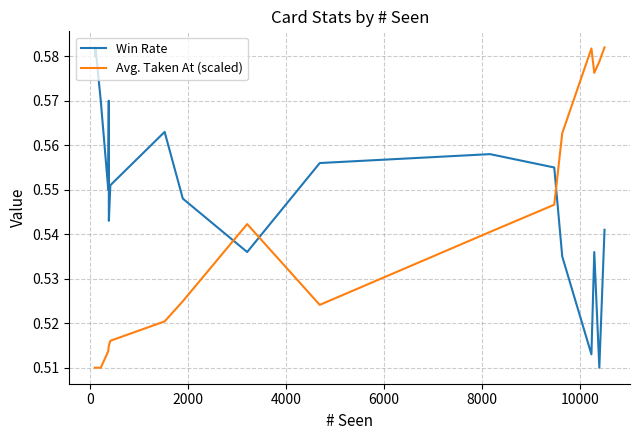

Which series ends up on top after the final intersection of Avg. Taken At (scaled) and Win Rate?

Avg. Taken At (scaled)